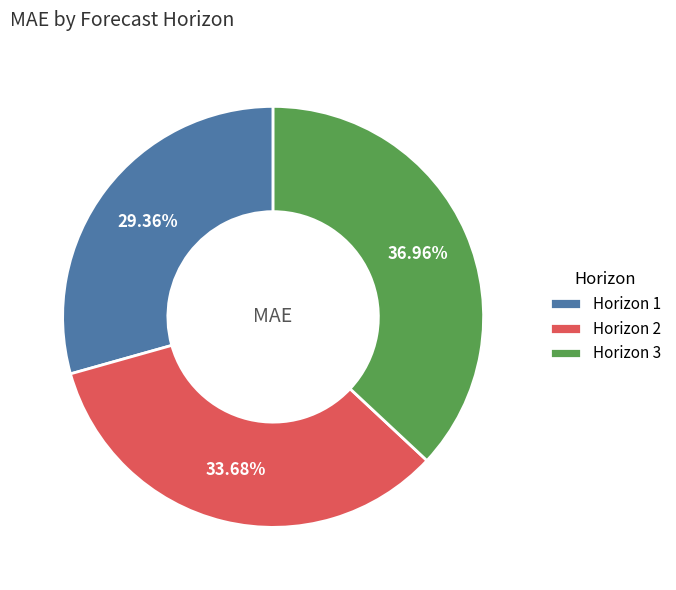

Which category has the smallest portion of the pie?

Horizon 1